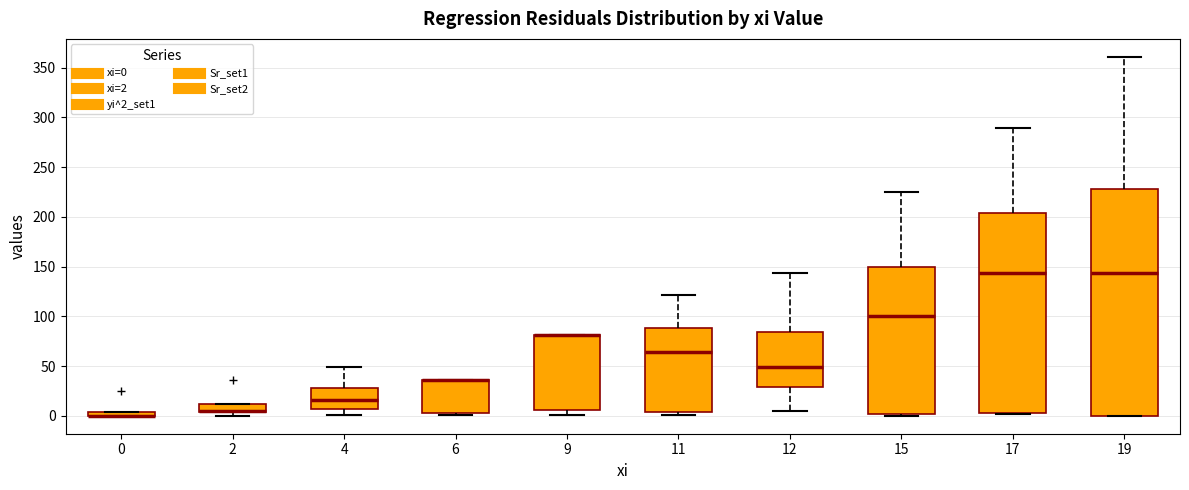

Which box is the tallest, from its lower edge to its upper edge?

19